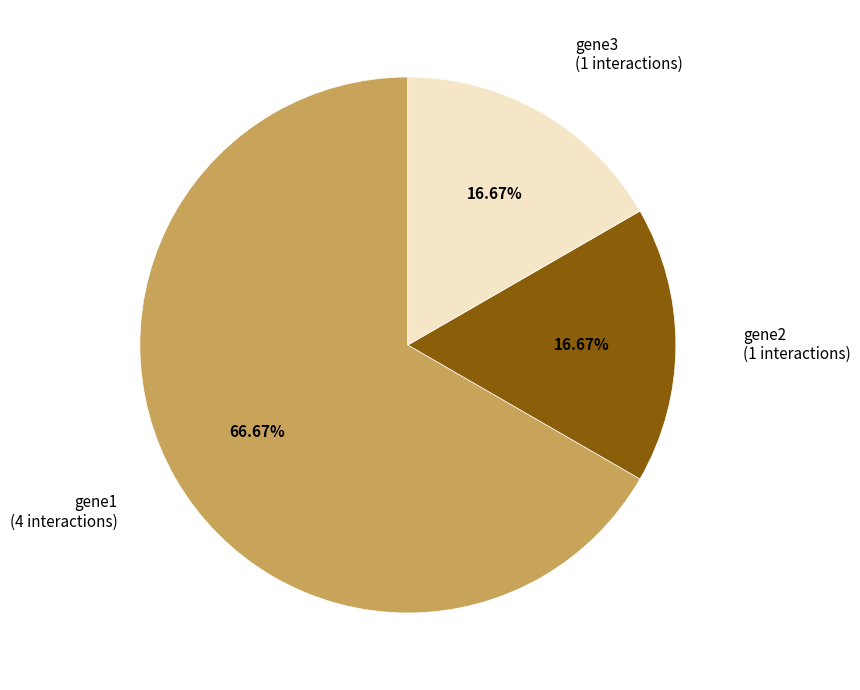

Is there a majority slice in this chart?

Yes